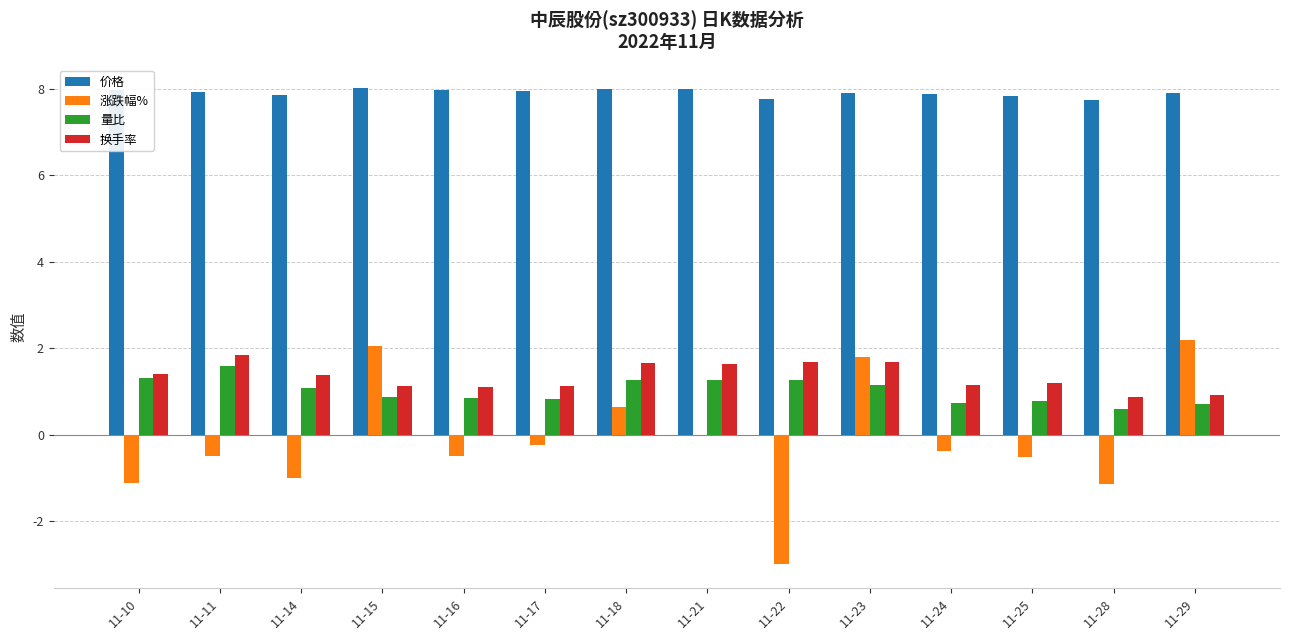

What is the sum of all 量比 values?

14.3